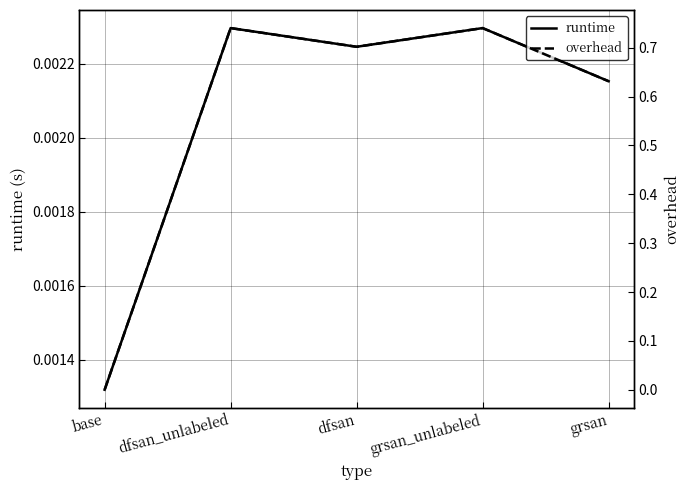

What position from the left is base?

1